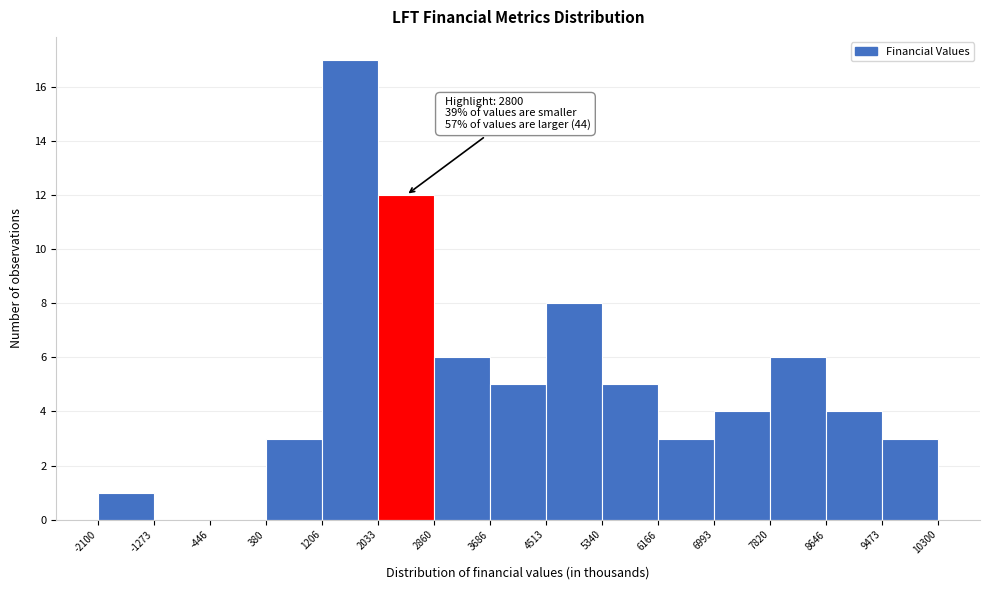

Over which range of the x-axis is the bar tallest?

1206 to 2033